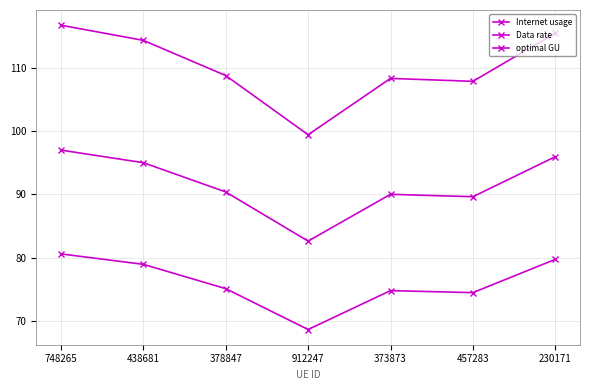

Reading left to right, list all the values displayed in this chart.

Internet usage: 748265=116.7	438681=114.3	378847=108.8	912247=99.4	373873=108.3	457283=107.8	230171=115.5
Data rate: 748265=80.6	438681=78.9	378847=75.1	912247=68.6	373873=74.8	457283=74.5	230171=79.7
optimal GU: 748265=97.0	438681=95.0	378847=90.4	912247=82.6	373873=90.0	457283=89.6	230171=95.9